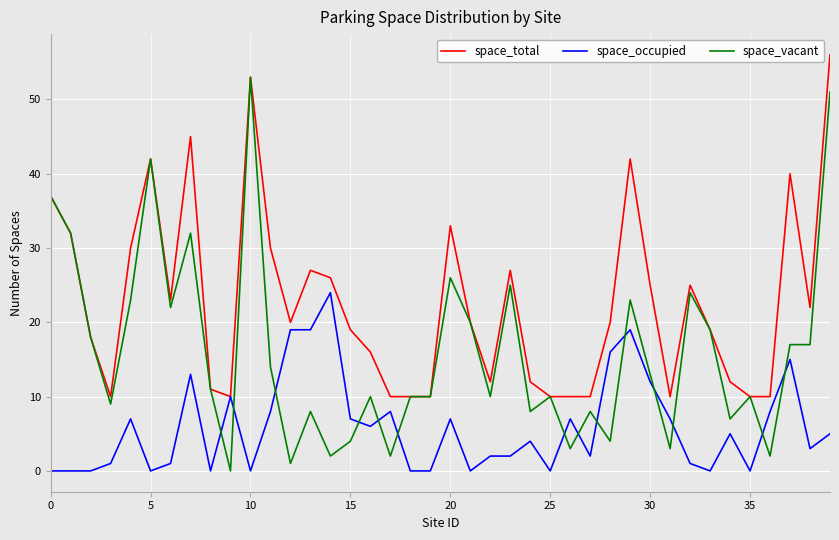

Which series has the largest total across all categories?

space_total